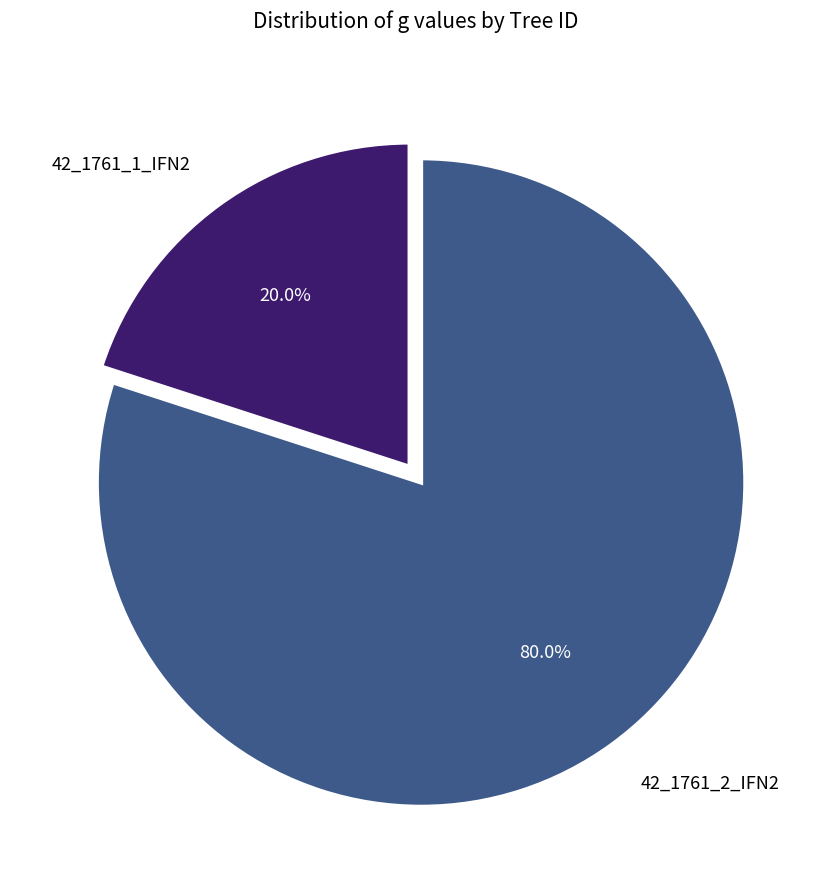

Is there any slice that represents more than half of the pie?

Yes